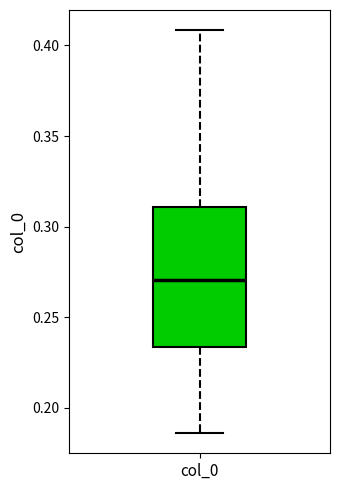

Read this box plot against the y-axis: the position of the median line, the range covered by the box, and the ends of both whiskers. The values are not printed on the chart, so give them approximately, as read against the axis.

median 0.270, box 0.235 to 0.310, whiskers 0.185 to 0.410